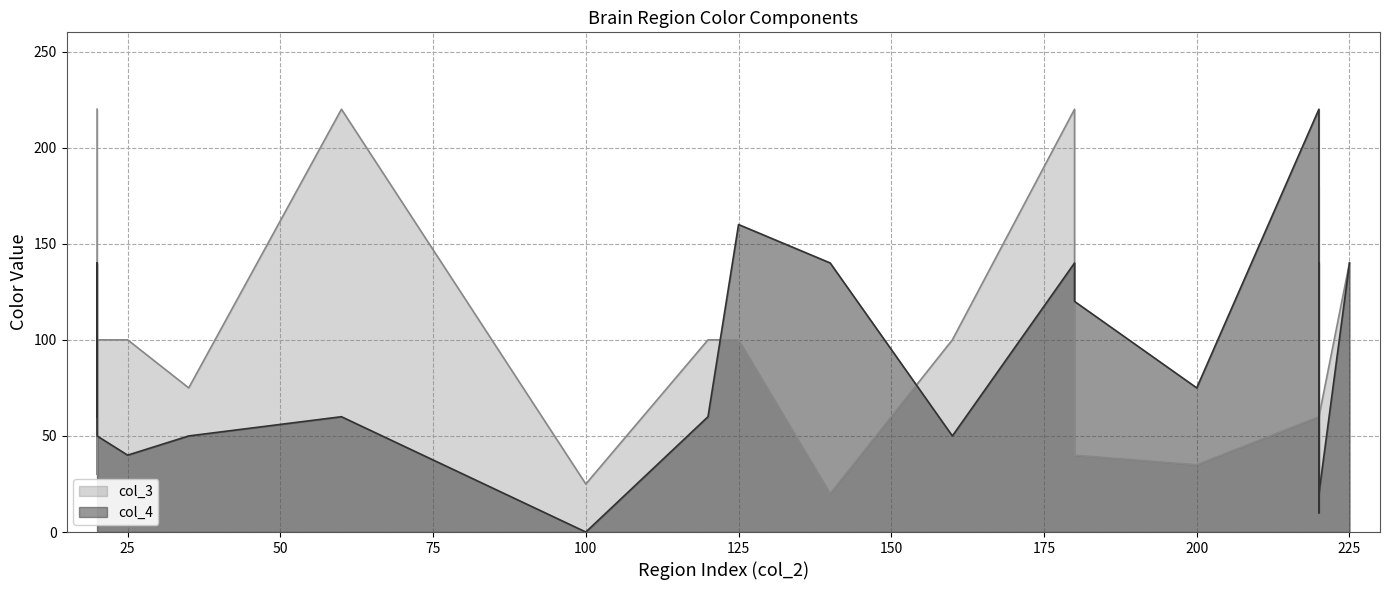

How many values in the x series are below 160?

10